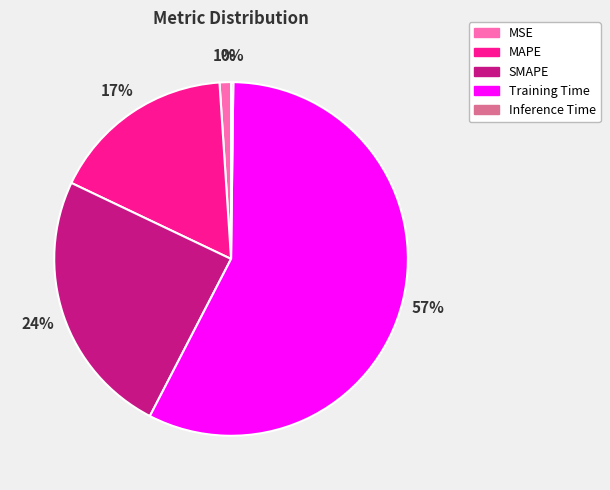

What percentage is the MSE slice, to the nearest percent?

1%